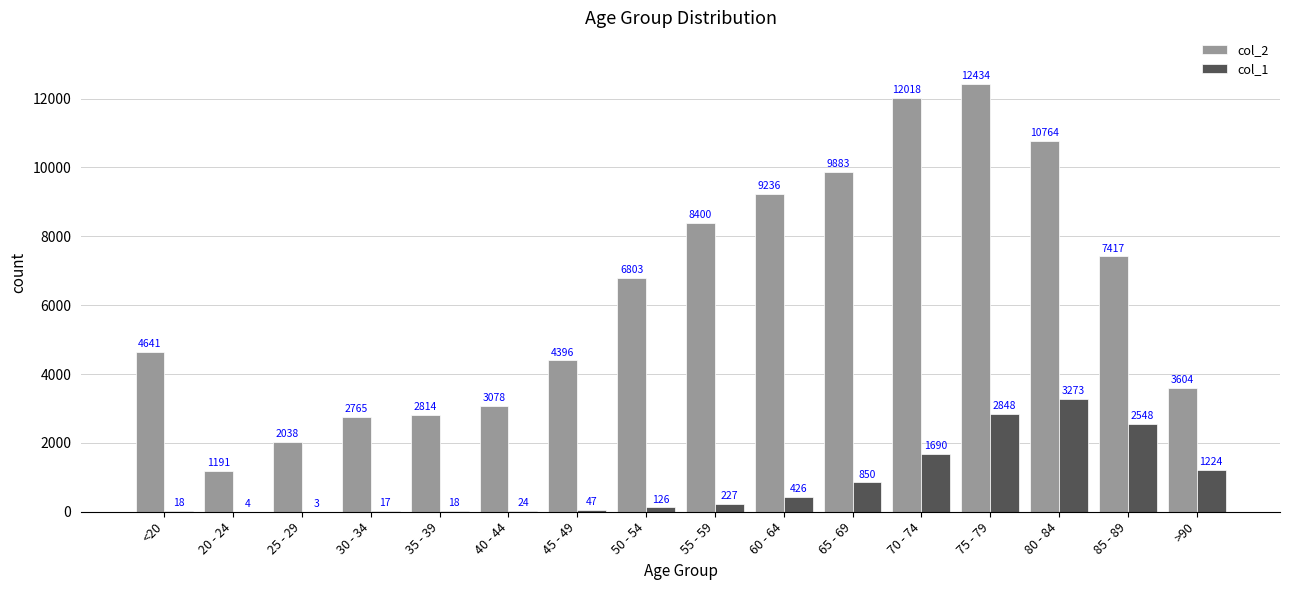

Which label corresponds to the largest value in the chart?

75 - 79